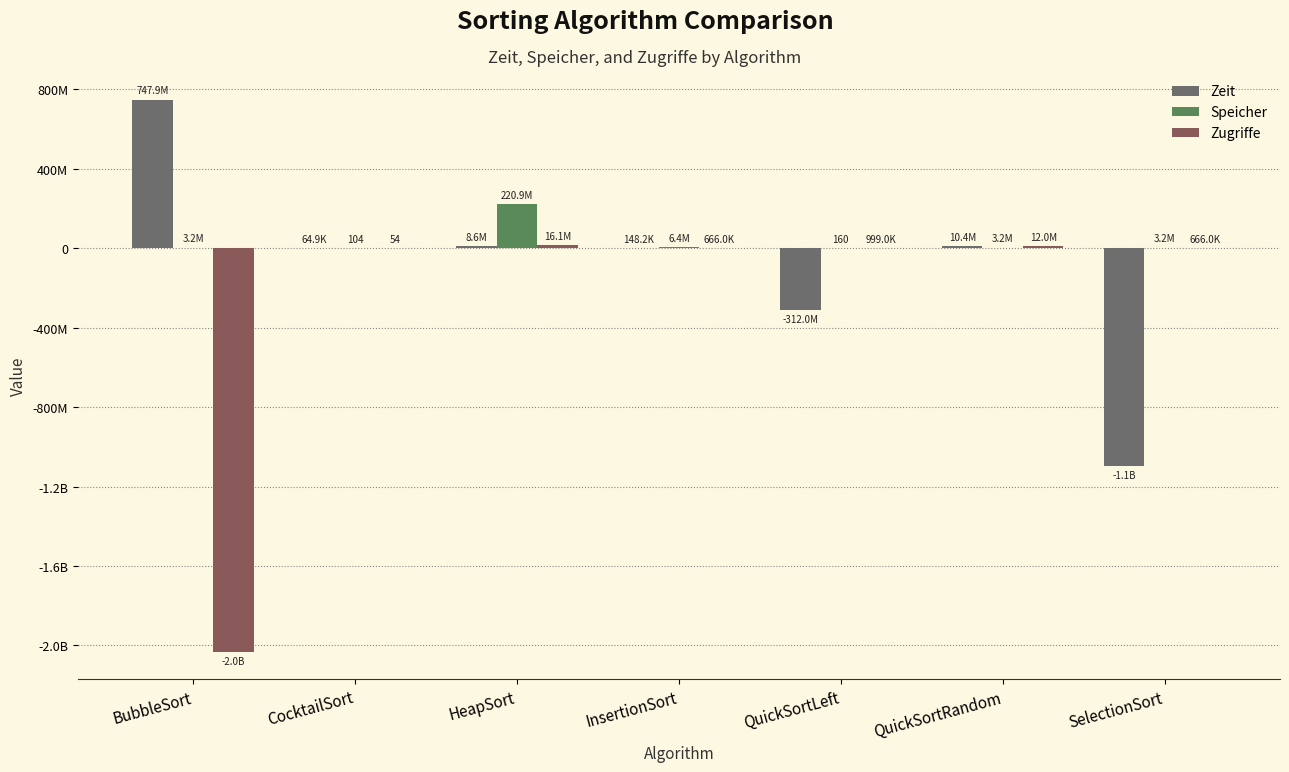

Is the value of Speicher at QuickSortLeft greater than the value of Zeit at BubbleSort?

No